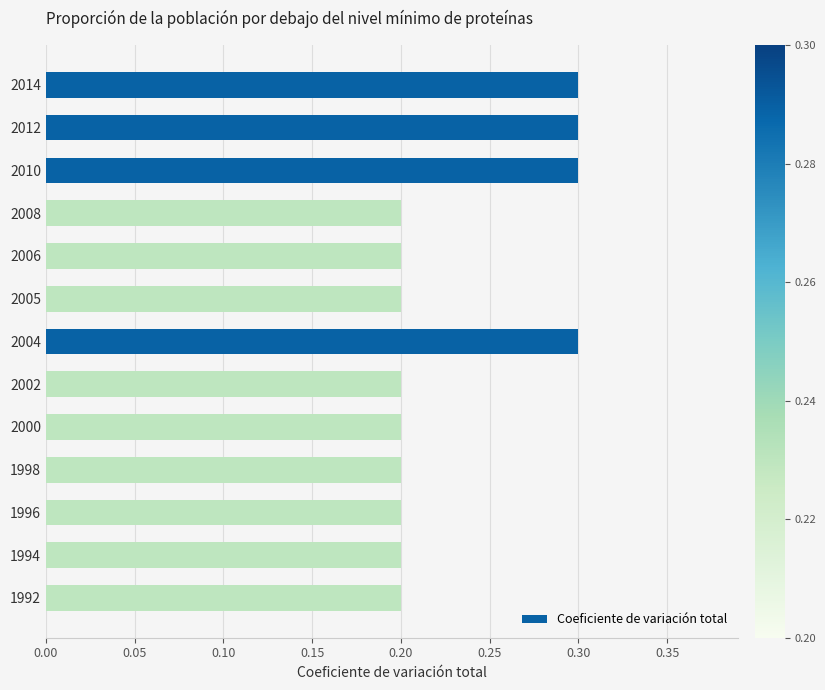

The chart shows a value of 0.2 at 1996. True or false?

True